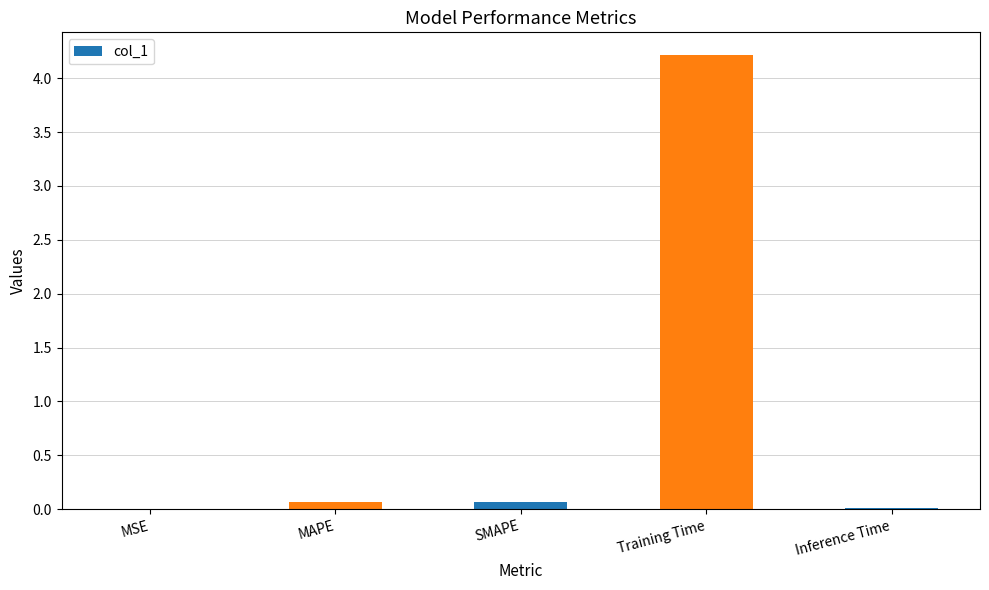

True or false: the data shows 0.1 at SMAPE.

True